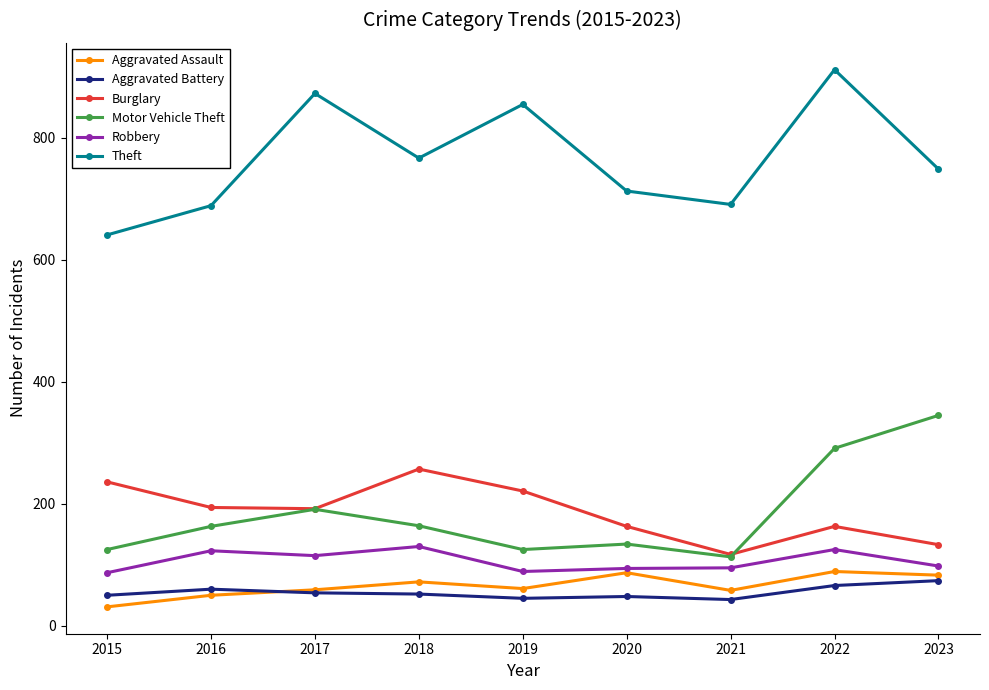

What is the average value of the Aggravated Assault series?

66